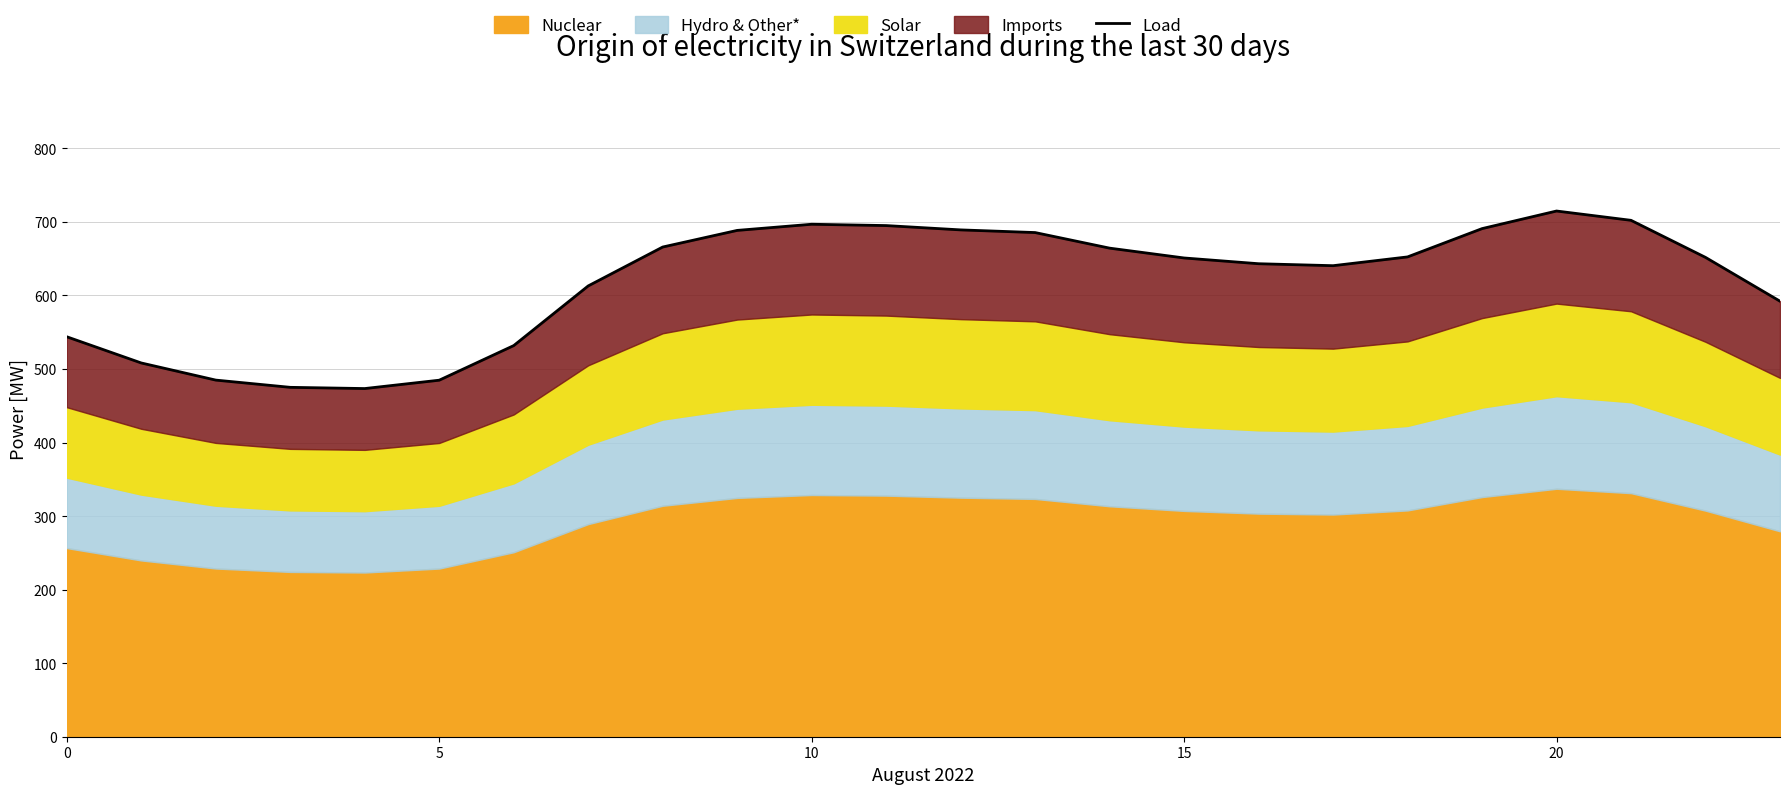

How many data points are less than 651?

12